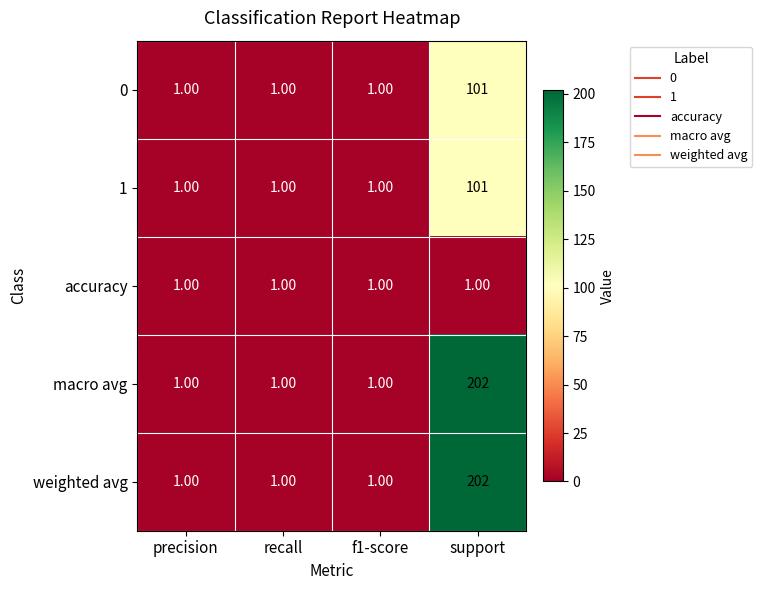

At which category does the chart reach its peak across all series?

support